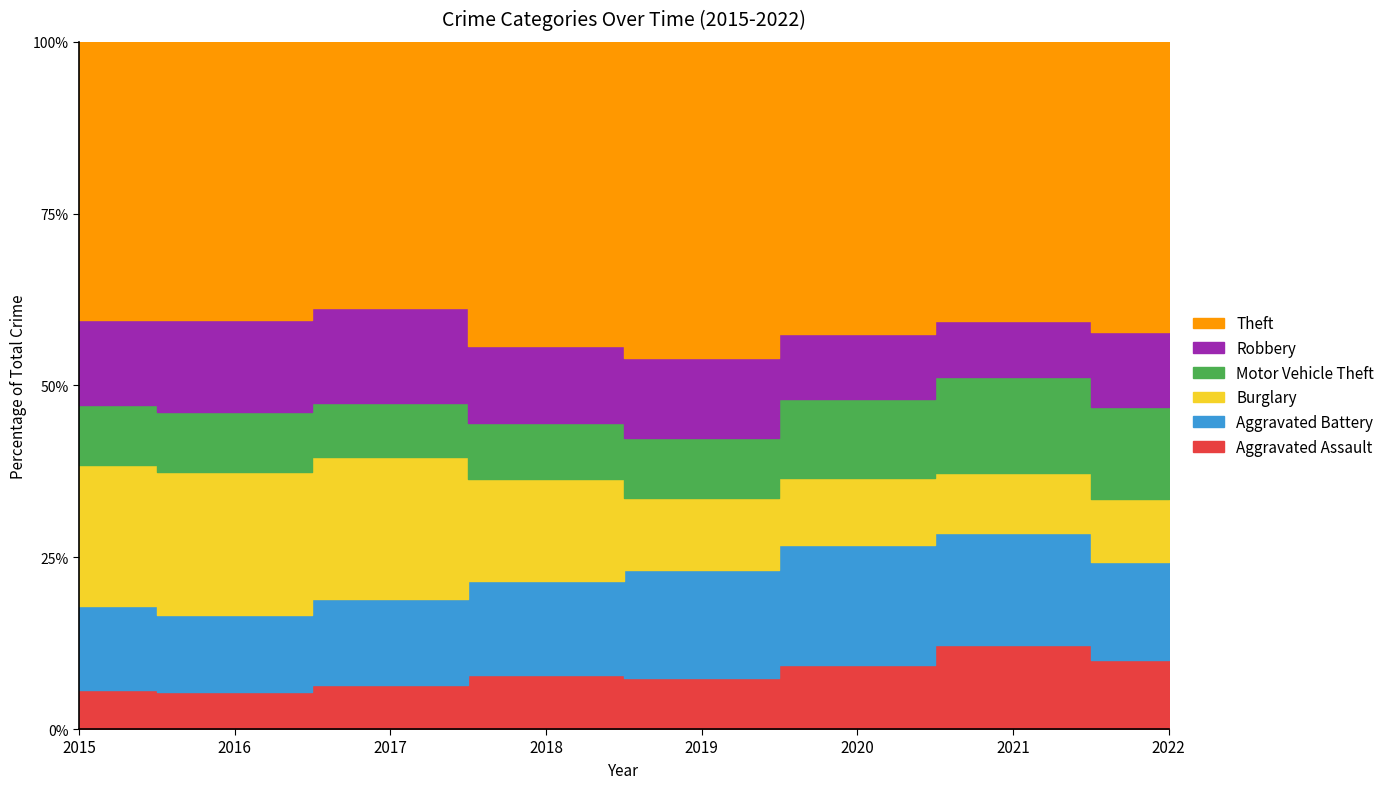

What is the sum of all Burglary values?

1447